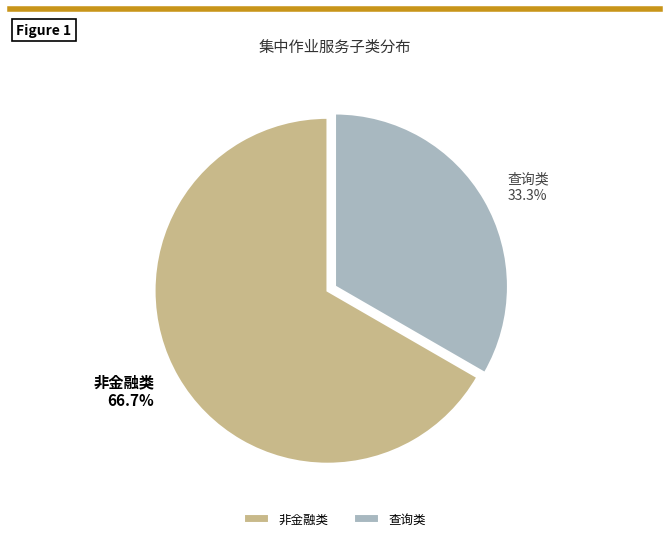

Do 查询类 and 非金融类 together represent more than half of the pie?

Yes